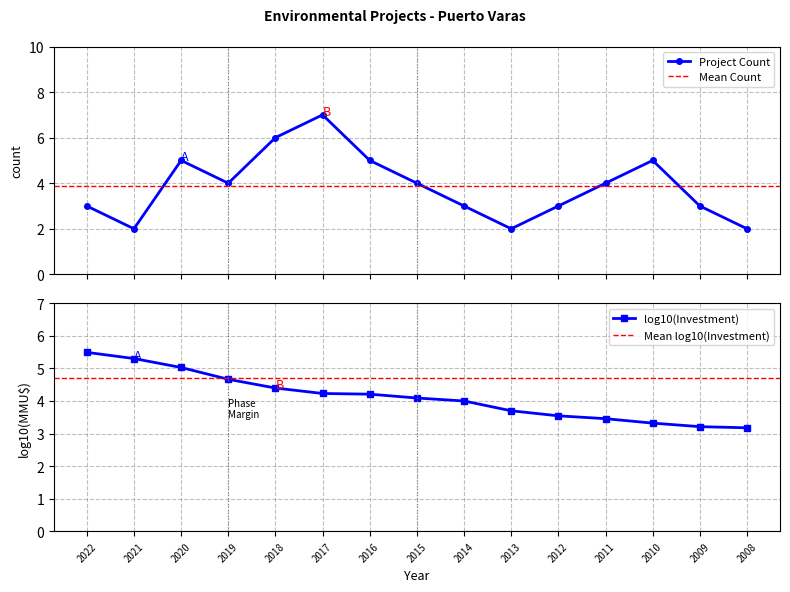

How many values are between 3 and 5?

10